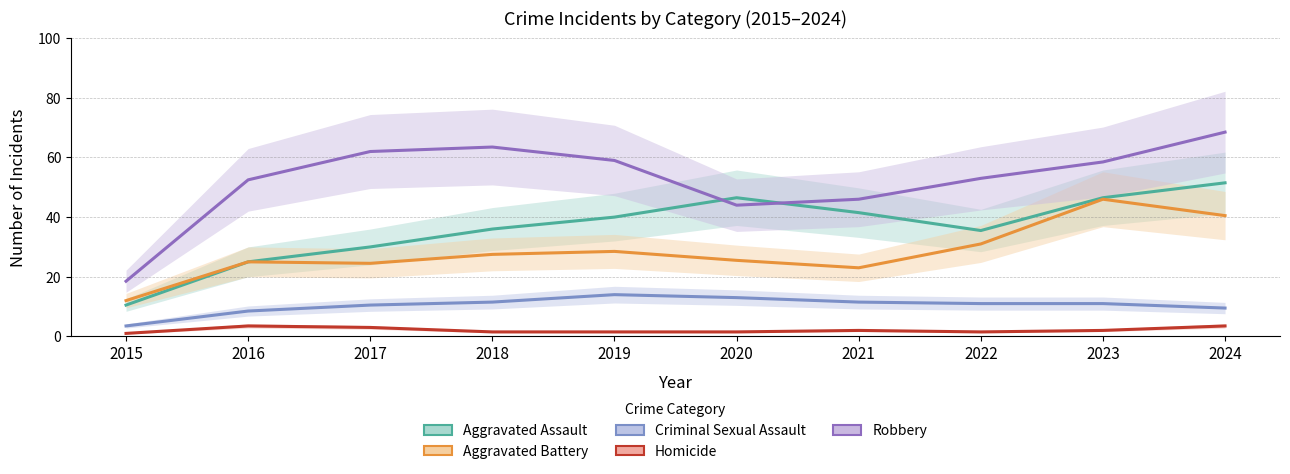

Which label corresponds to the largest value in the chart?

2024